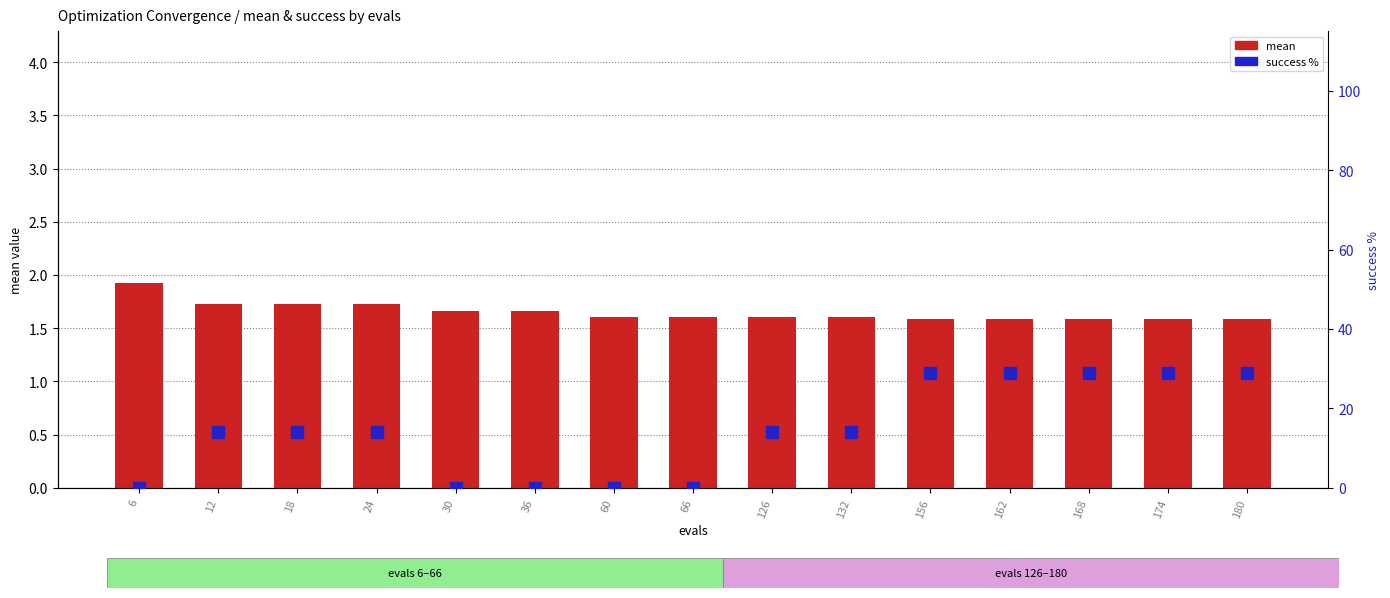

True or false: mean has a value of 1.6 at 156.

True